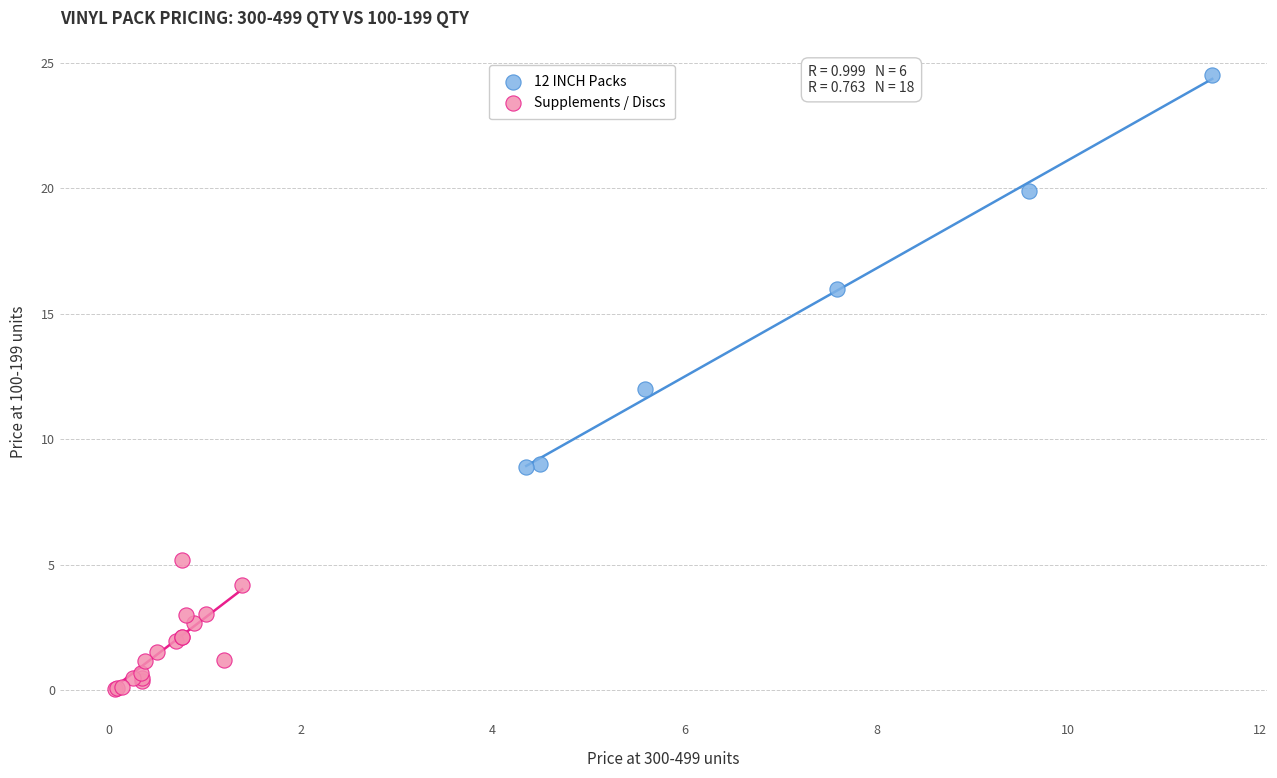

Which series has the largest Y range (max minus min)?

12 INCH Packs